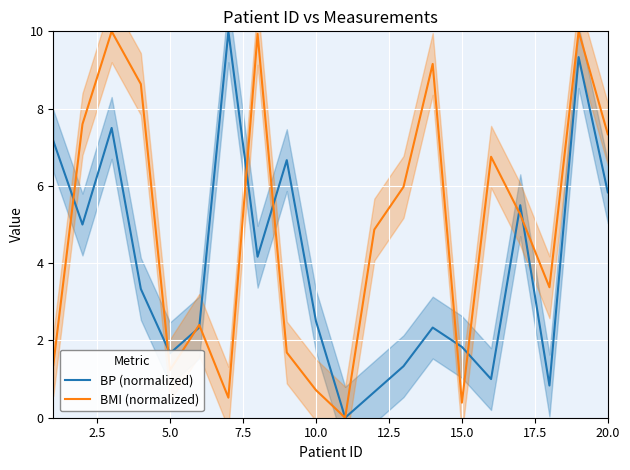

True or false: BP (normalized) has more than 1 interior local peaks.

True